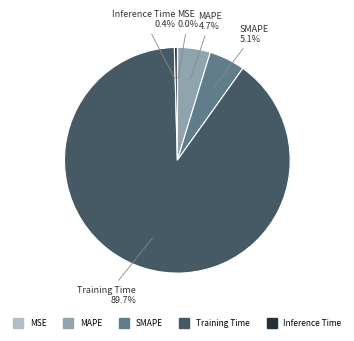

Does Training Time account for over 50% of the chart?

Yes